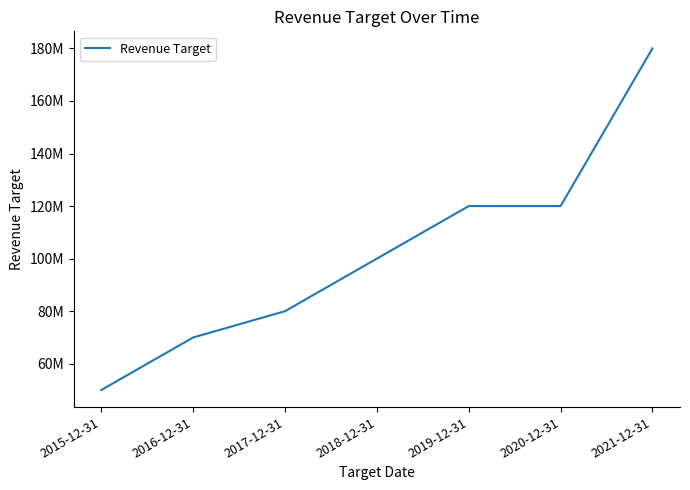

Where does the data first go above 100000000?

2019-12-31